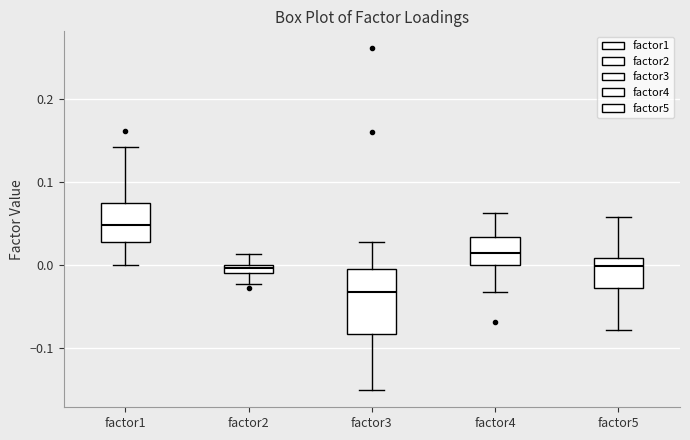

Where is the upper edge of the box for factor3 on the y-axis? The values are not printed on the chart, so give them approximately, as read against the axis.

-0.01